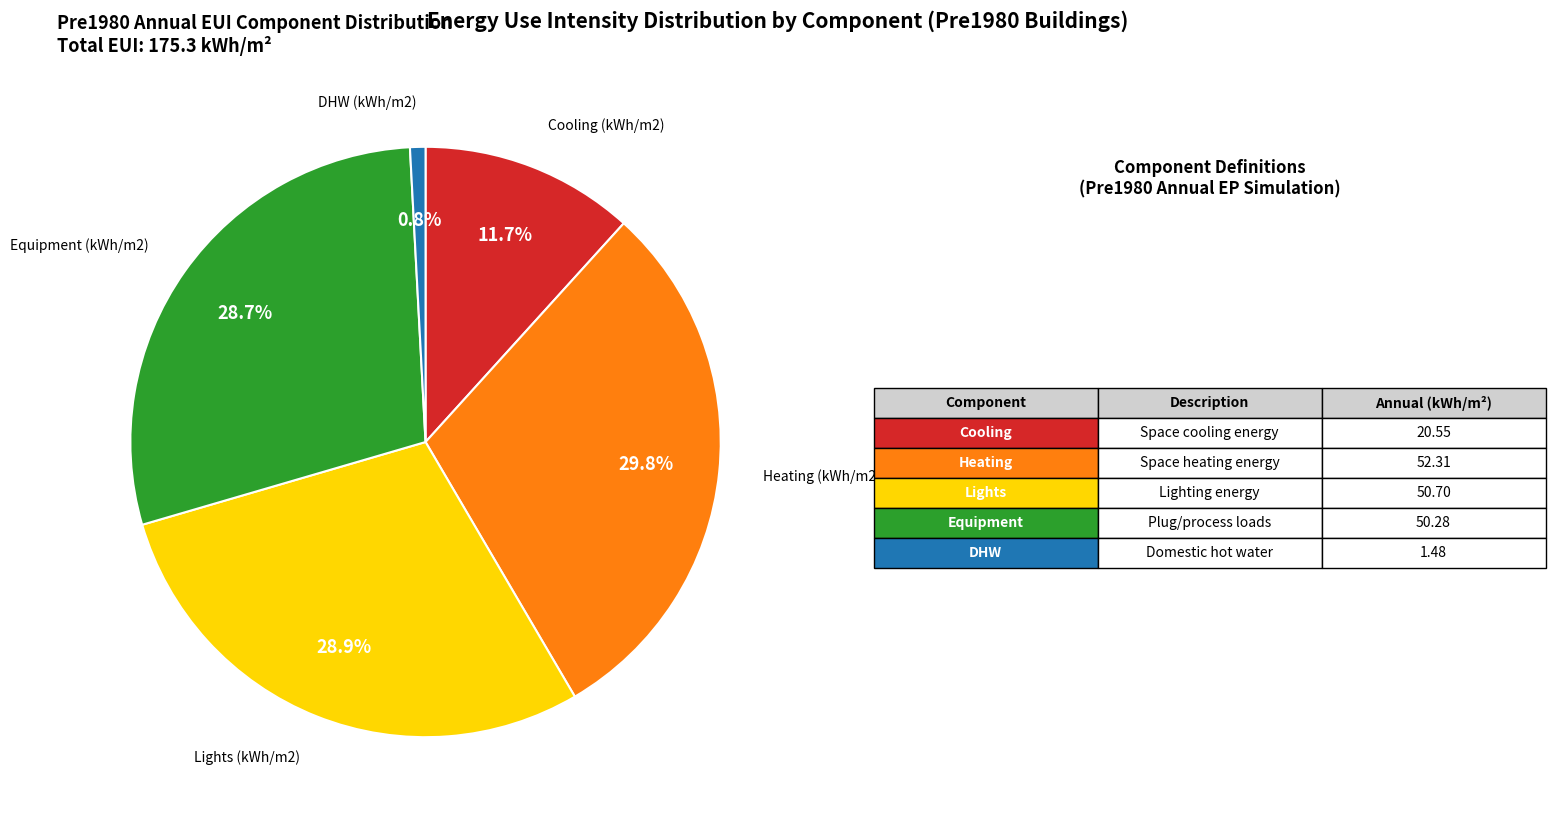

Is there a majority slice in this chart?

No